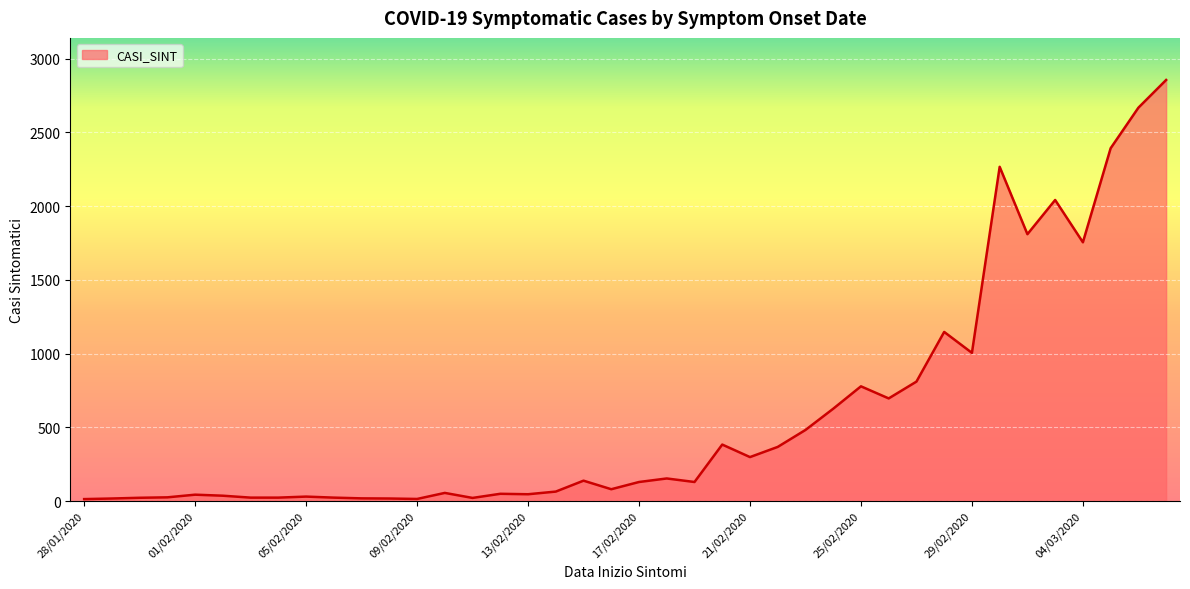

What is the difference between the maximum and minimum values?

2843